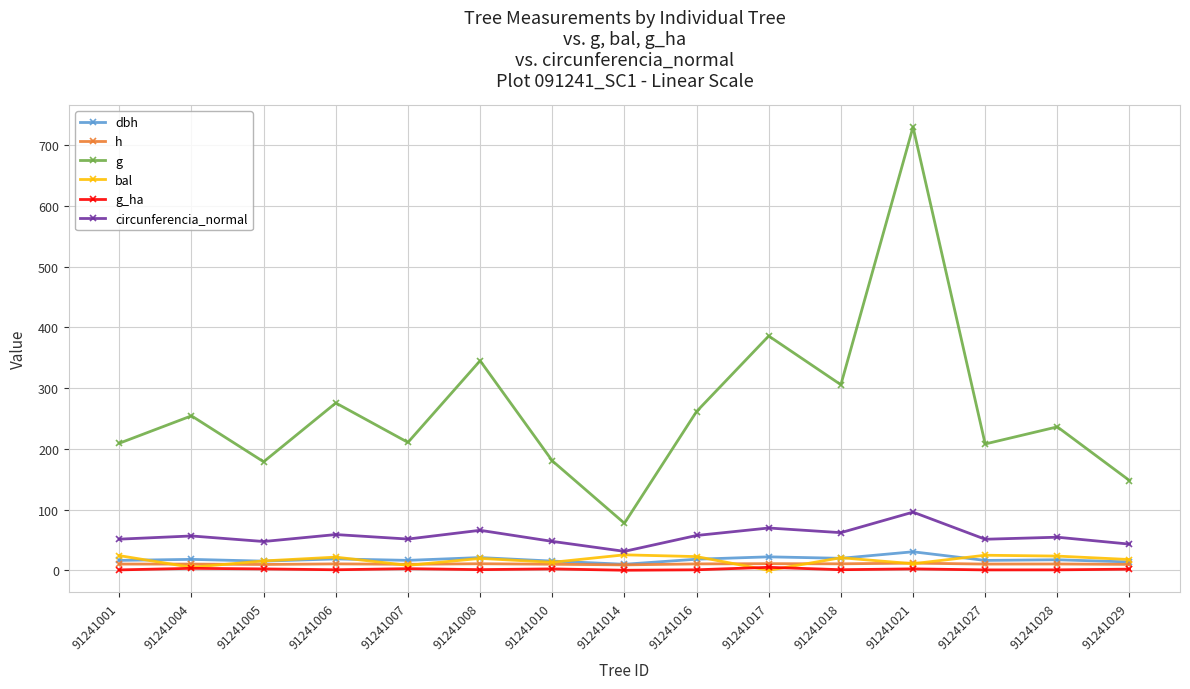

Is the value of h at 91241001 greater than the value of circunferencia_normal at 91241014?

No